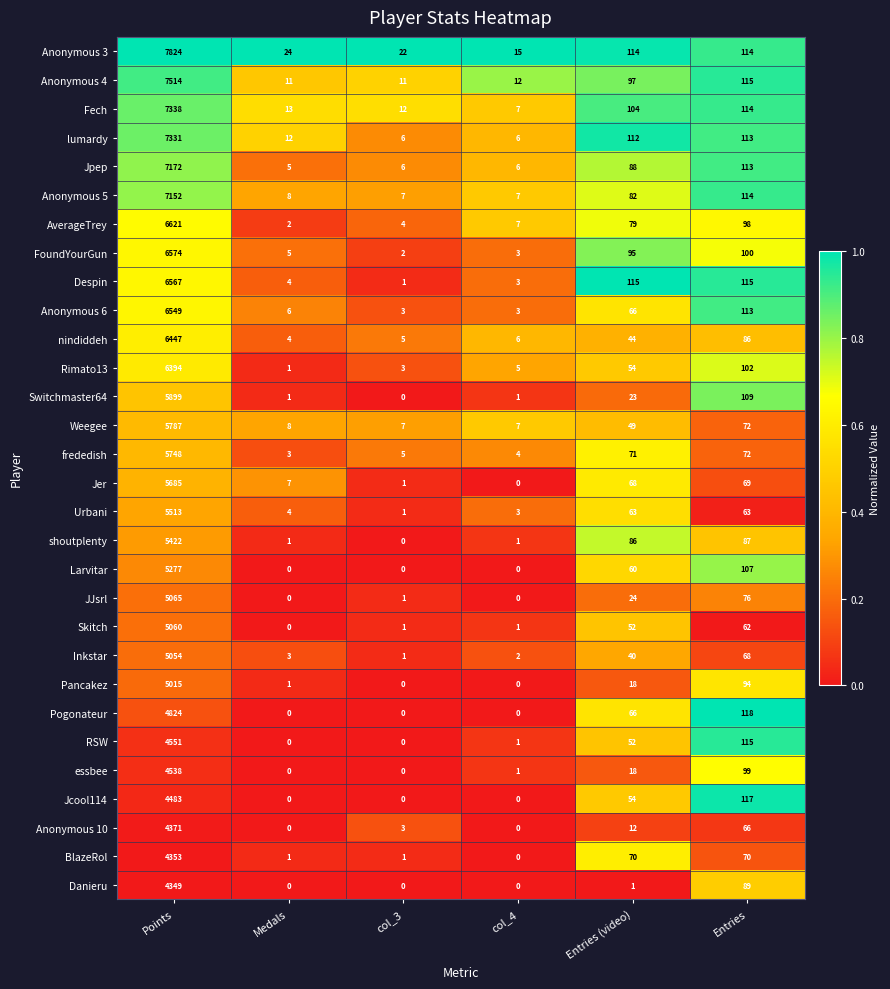

What is the difference between the maximum and minimum values in the Danieru series?

4349